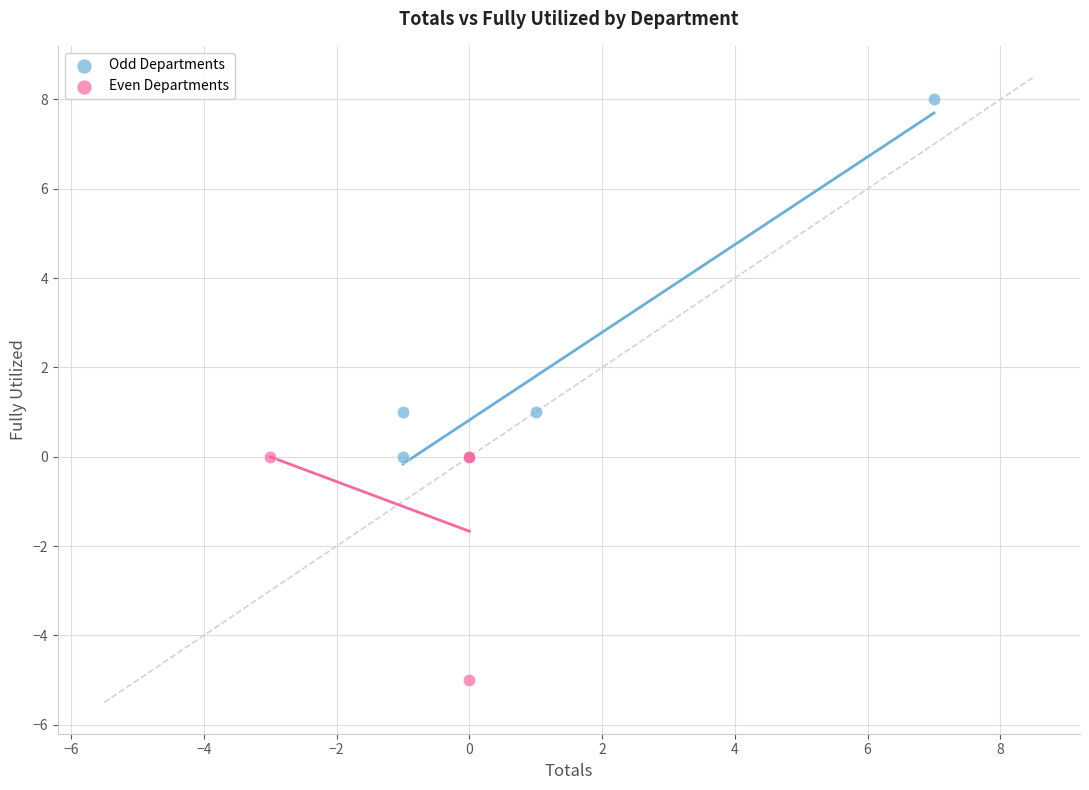

Which series contains the highest Y value?

Odd Departments